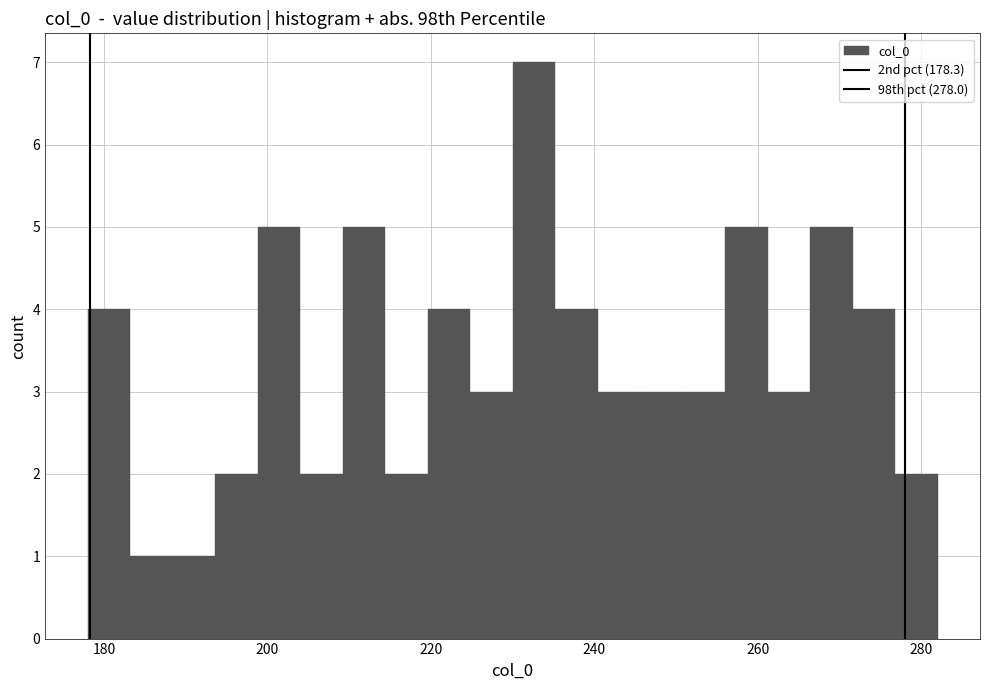

Read against the x-axis, roughly where is the centre of the tallest bar?

232